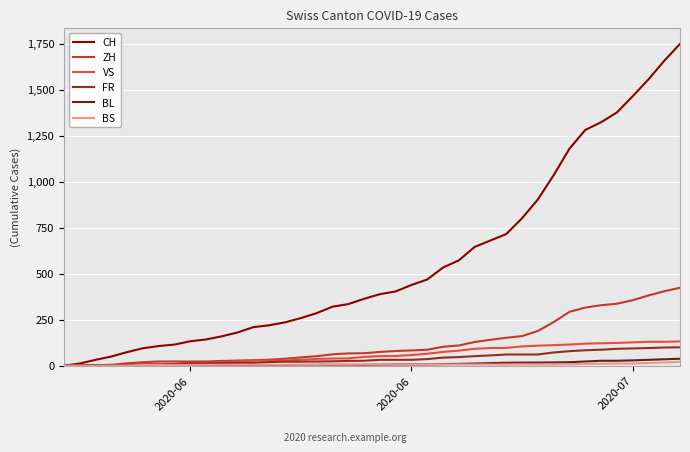

Which series has the largest total across all categories?

CH